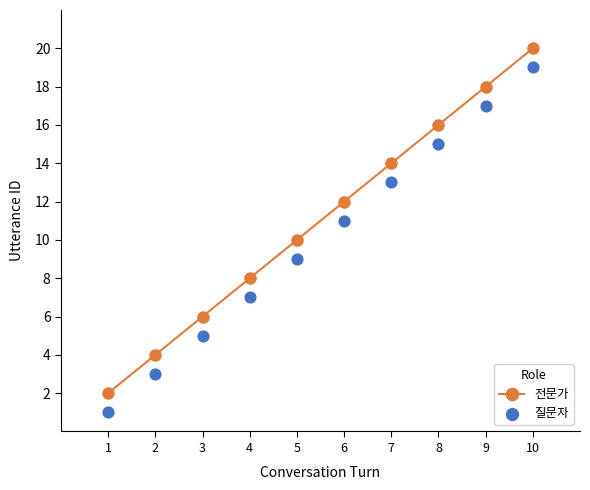

Which series contains the lowest Y value?

질문자